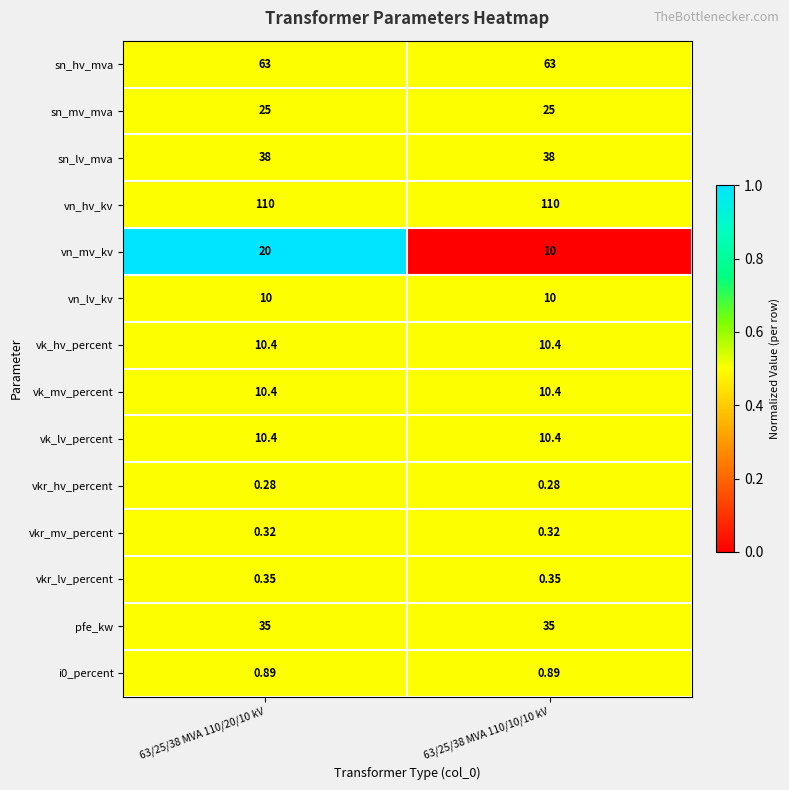

Which series has the largest range (max minus min)?

vn_mv_kv